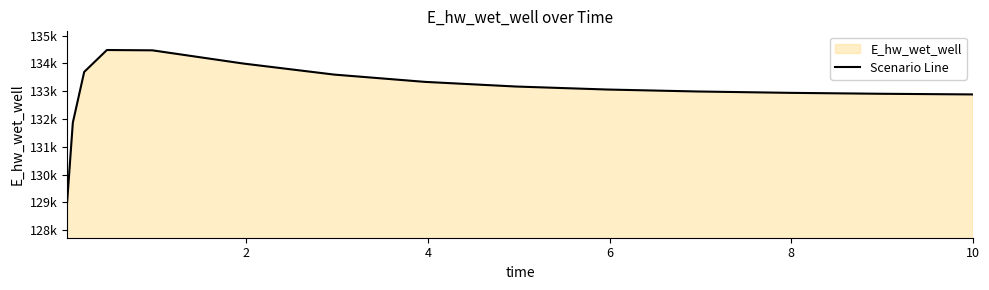

What is the average value?

133019.8